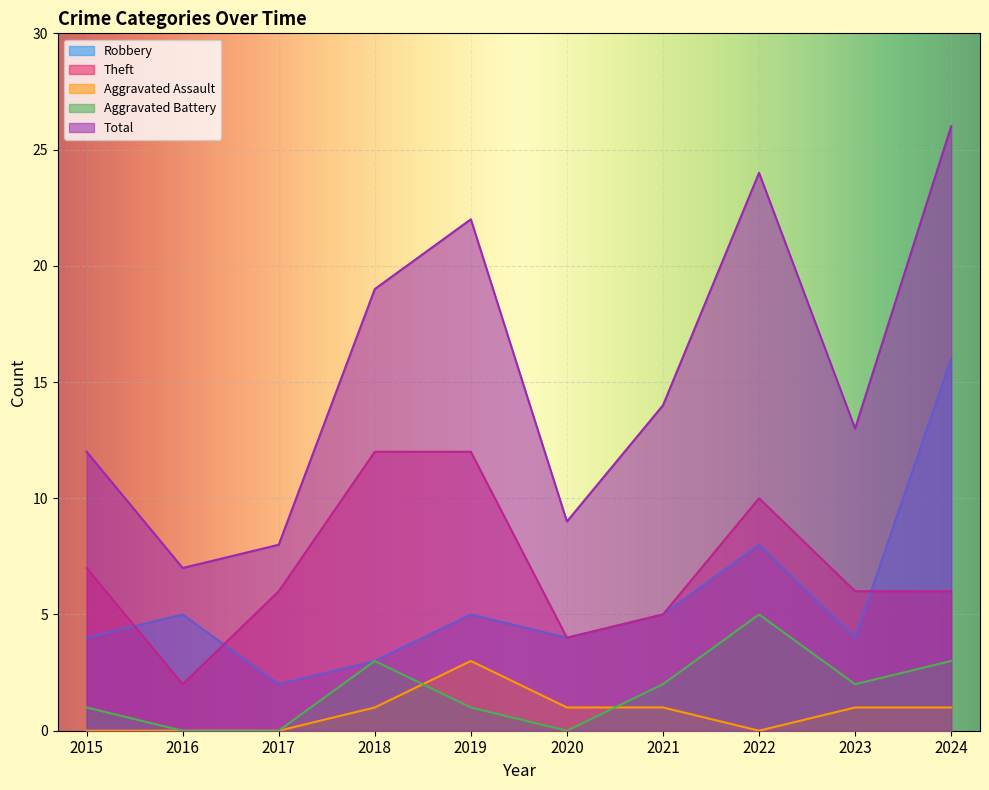

True or false: Theft and Aggravated Assault cross at least once.

False